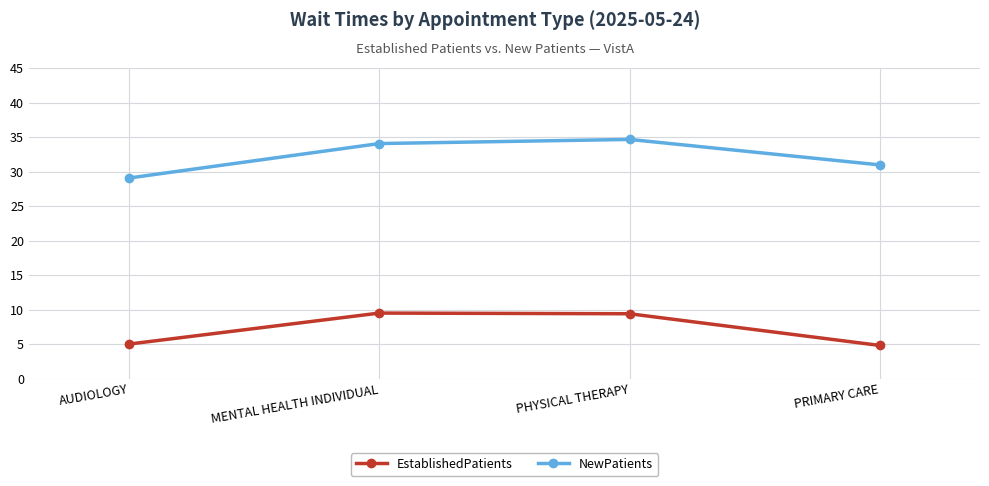

What is the difference between the second highest and minimum values in the EstablishedPatients series?

4.6